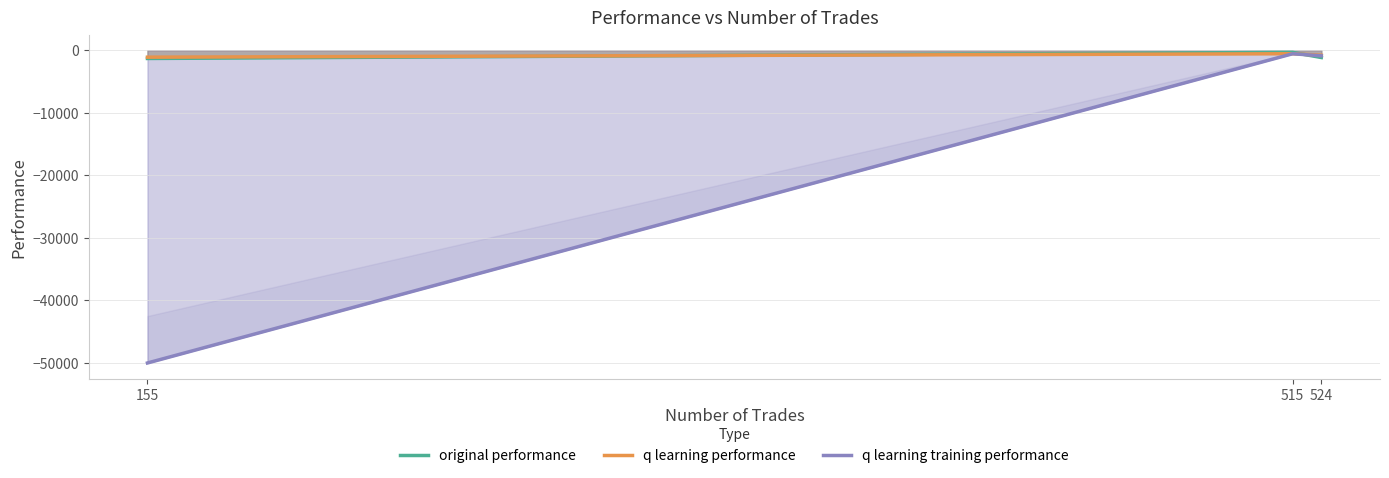

What is the greatest value displayed?

-344.1